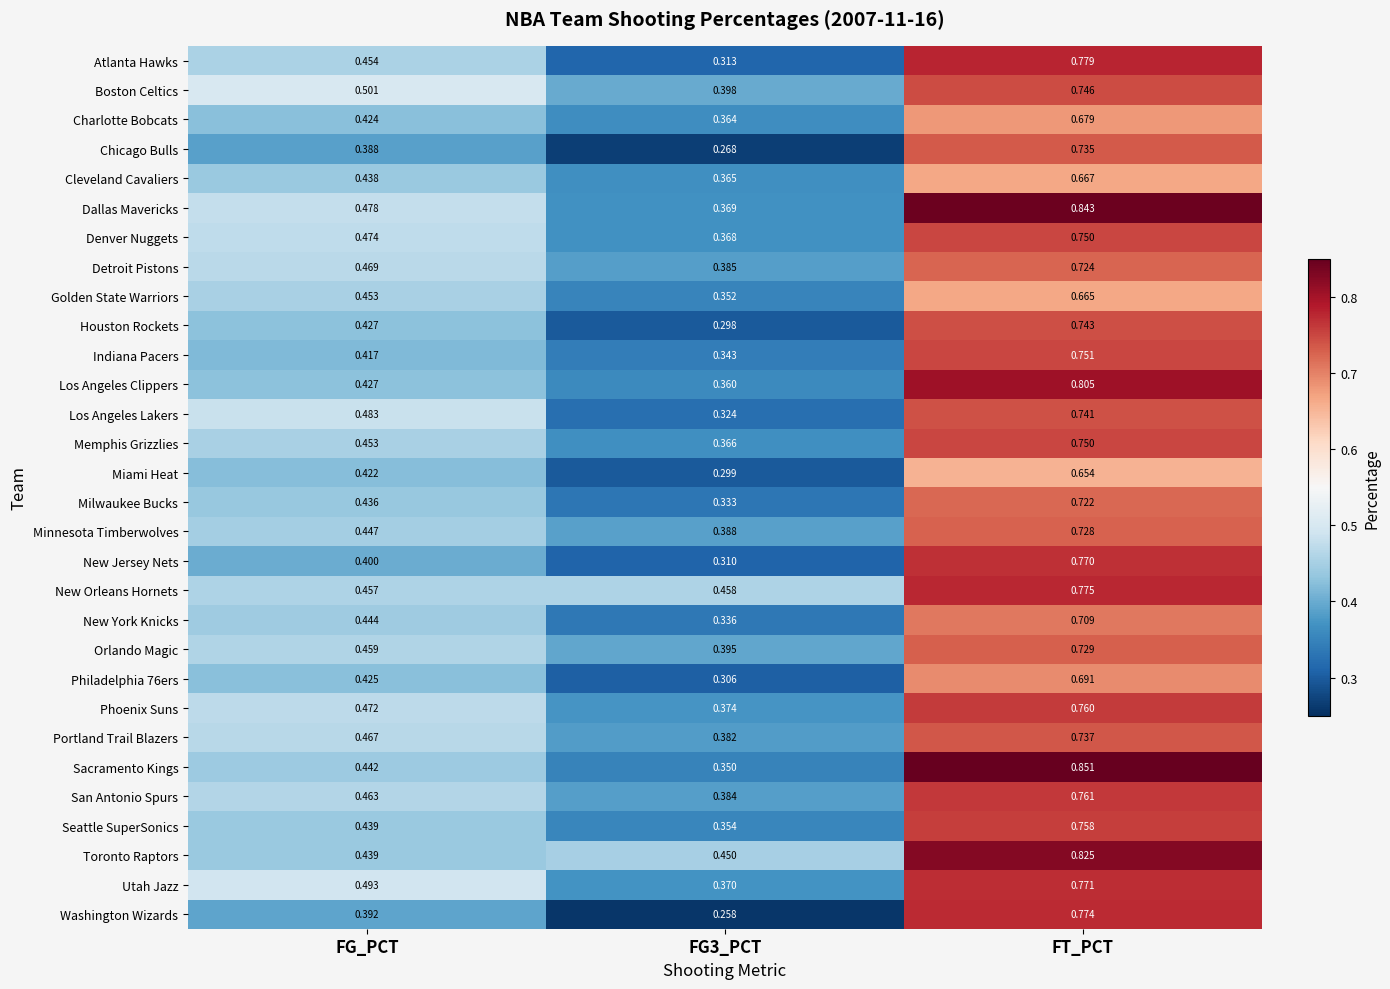

Which series has the largest total across all categories?

Toronto Raptors